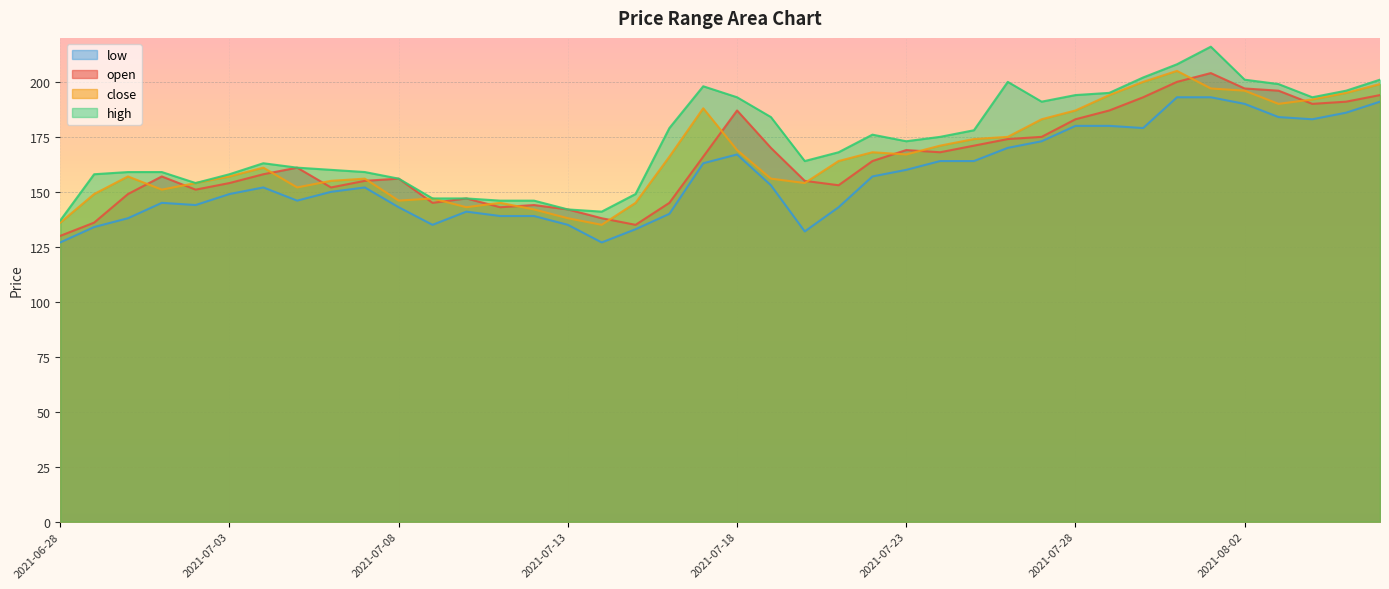

At 2021-07-12, list the series in order from largest to smallest.

high, open, close, low